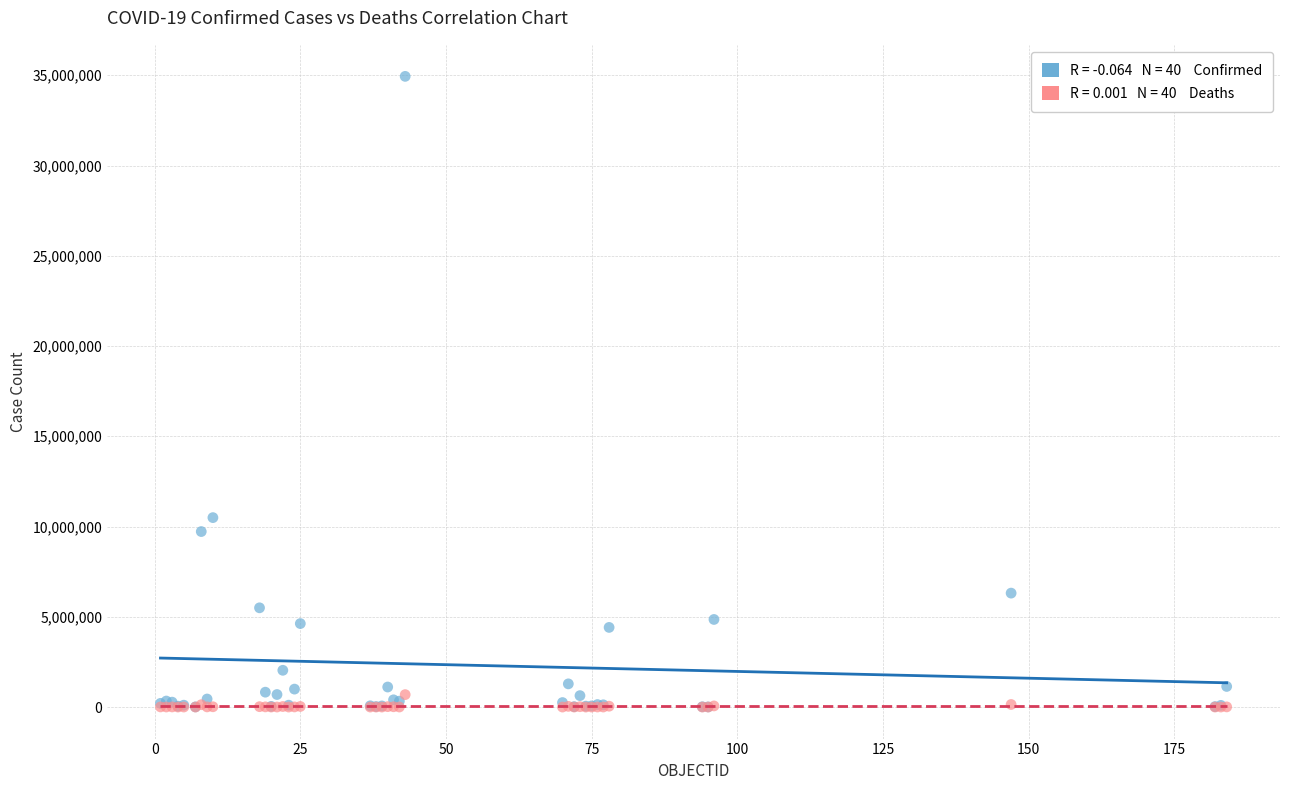

Across all series, what Y value is closest to 17469047?

10493919